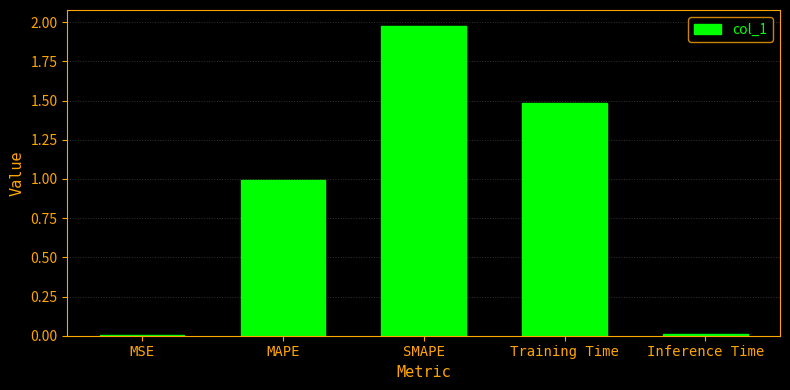

Which label corresponds to the largest value in the chart?

SMAPE